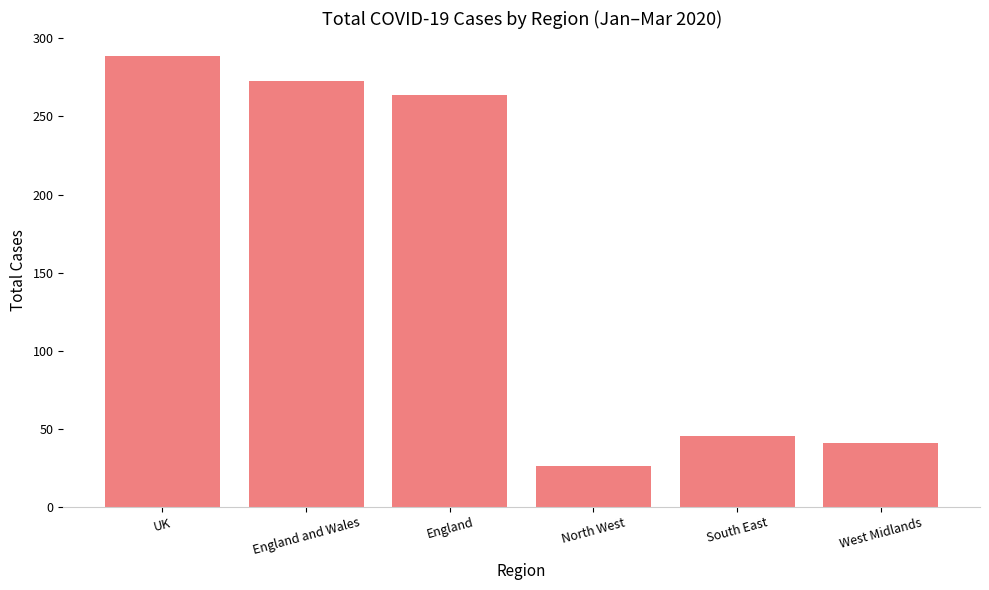

Reading left to right, transcribe all the data shown in this chart.

289	273	264	26	45	41